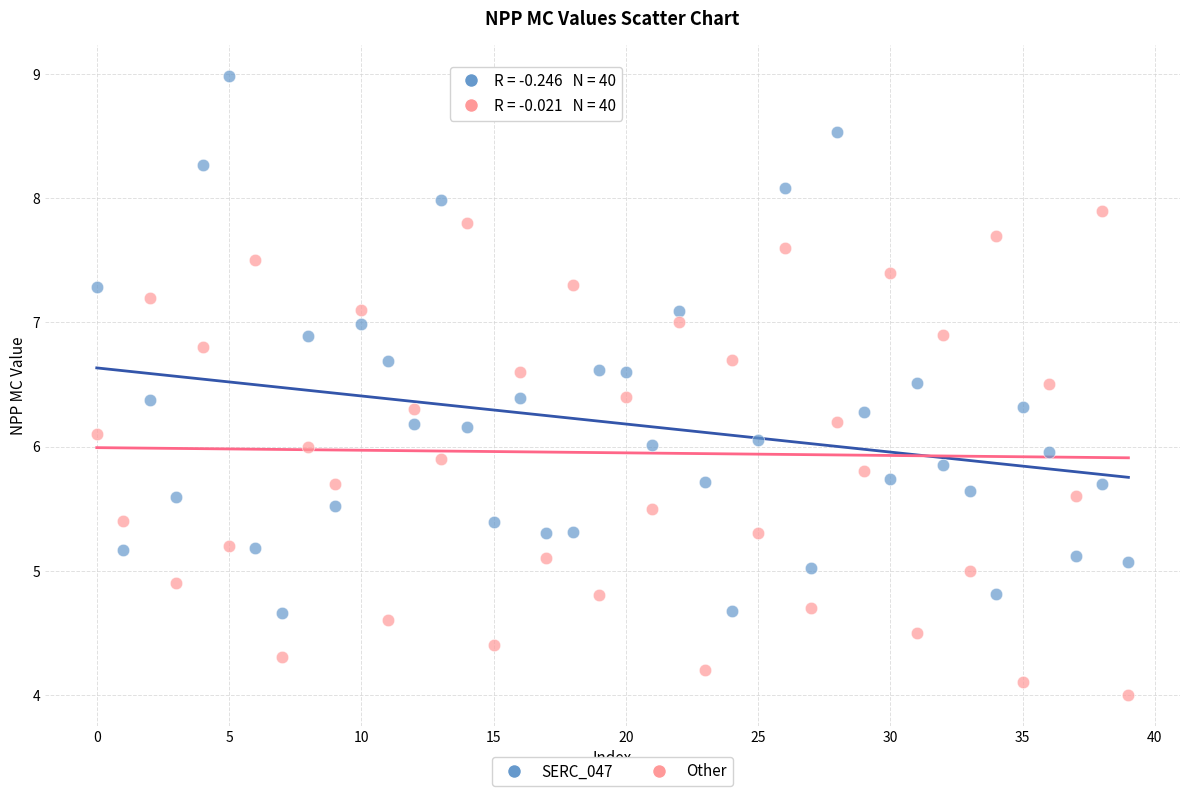

Across all data points, what is the range of Y values (max minus min)?

5.0